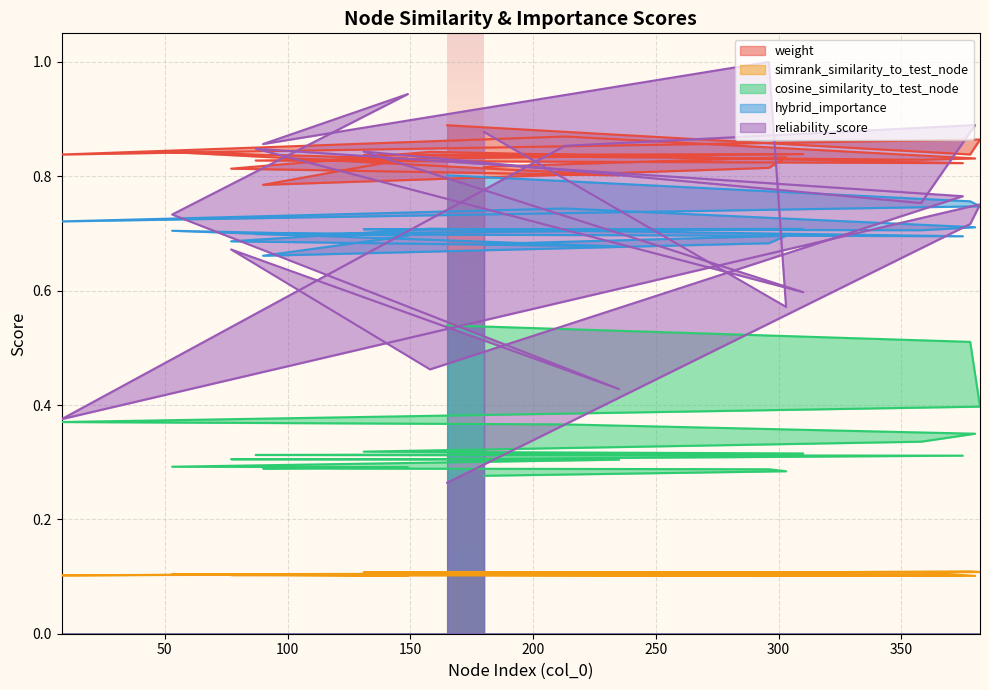

Reading left to right, transcribe all the data shown in this chart.

weight: 165=0.9	378=0.8	382=0.9	8=0.8	213=0.9	380=0.8	358=0.8	131=0.8	310=0.8	87=0.8	375=0.8	158=0.8	77=0.8	235=0.8	53=0.8	149=0.8	90=0.8	296=0.8	303=0.8	180=0.8
simrank_similarity_to_test_node: 165=0.1	378=0.1	382=0.1	8=0.1	213=0.1	380=0.1	358=0.1	131=0.1	310=0.1	87=0.1	375=0.1	158=0.1	77=0.1	235=0.1	53=0.1	149=0.1	90=0.1	296=0.1	303=0.1	180=0.1
cosine_similarity_to_test_node: 165=0.5	378=0.5	382=0.4	8=0.4	213=0.4	380=0.3	358=0.3	131=0.3	310=0.3	87=0.3	375=0.3	158=0.3	77=0.3	235=0.3	53=0.3	149=0.3	90=0.3	296=0.3	303=0.3	180=0.3
hybrid_importance: 165=0.8	378=0.8	382=0.7	8=0.7	213=0.7	380=0.7	358=0.7	131=0.7	310=0.7	87=0.7	375=0.7	158=0.7	77=0.7	235=0.7	53=0.7	149=0.7	90=0.7	296=0.7	303=0.7	180=0.7
reliability_score: 165=0.3	378=0.7	382=0.8	8=0.4	213=0.9	380=0.9	358=0.8	131=0.8	310=0.6	87=0.8	375=0.8	158=0.5	77=0.7	235=0.4	53=0.7	149=0.9	90=0.9	296=1.0	303=0.6	180=0.9